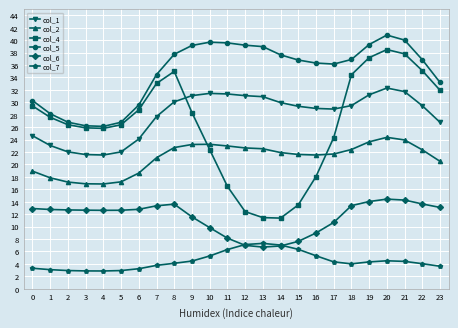

What is the sum of the col_5 values at 4 and 6?

55.7